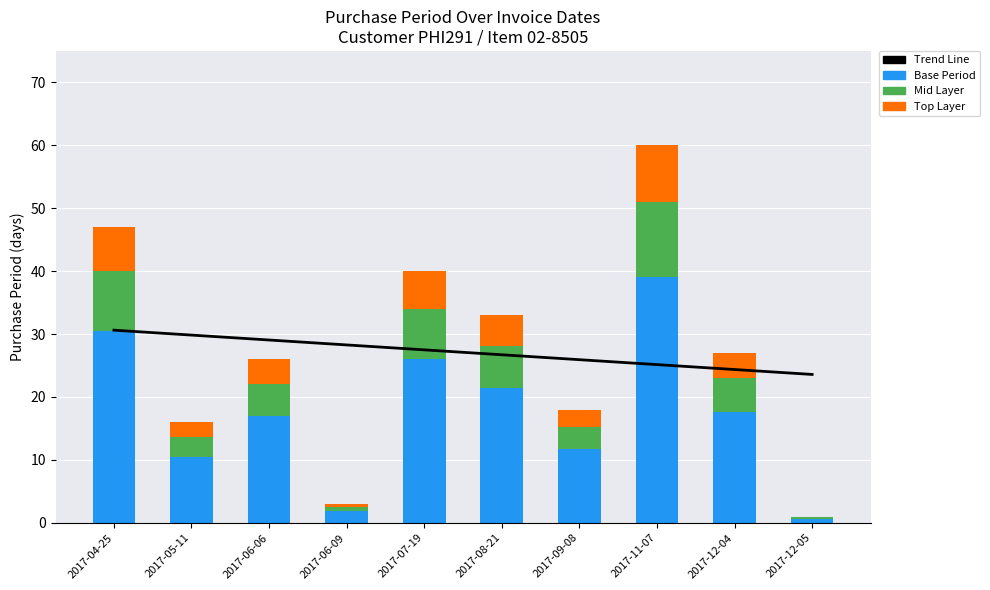

What is the sum of the Base Period values at 2017-05-11 and 2017-11-07?

49.4